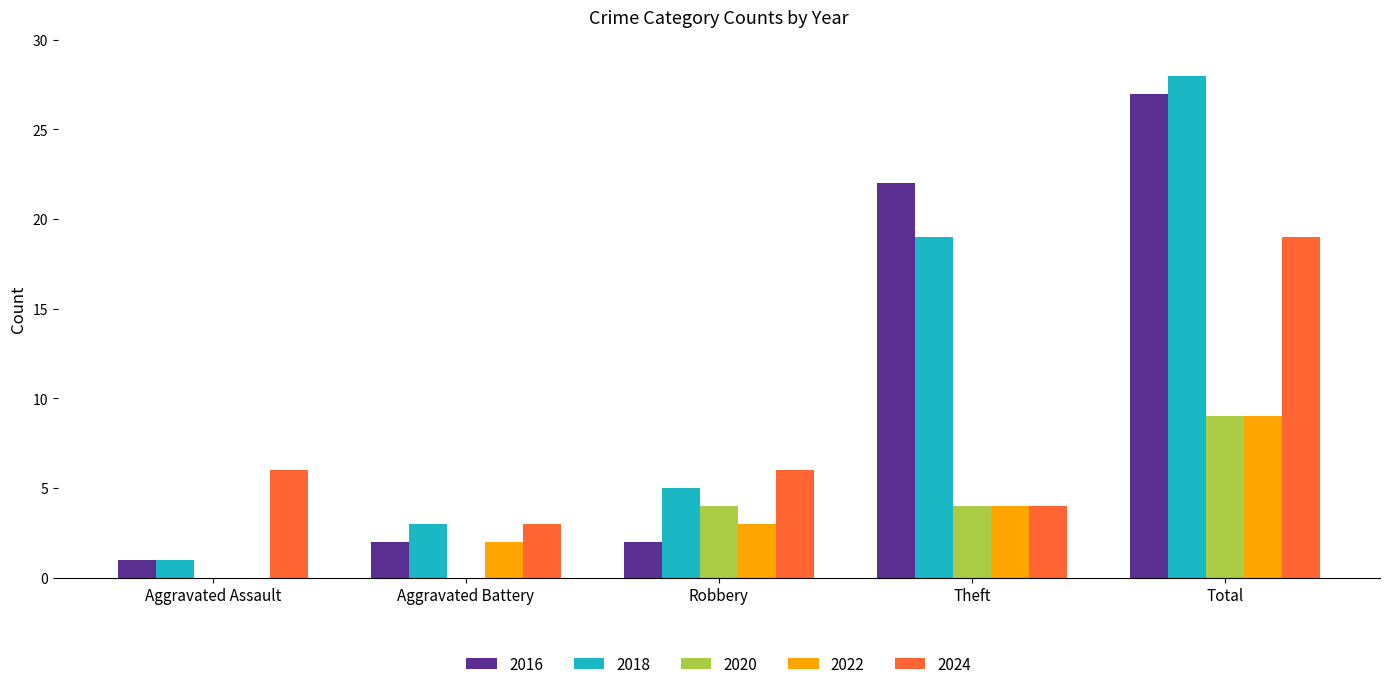

What are all the series names shown in the legend?

2016, 2018, 2020, 2022, 2024